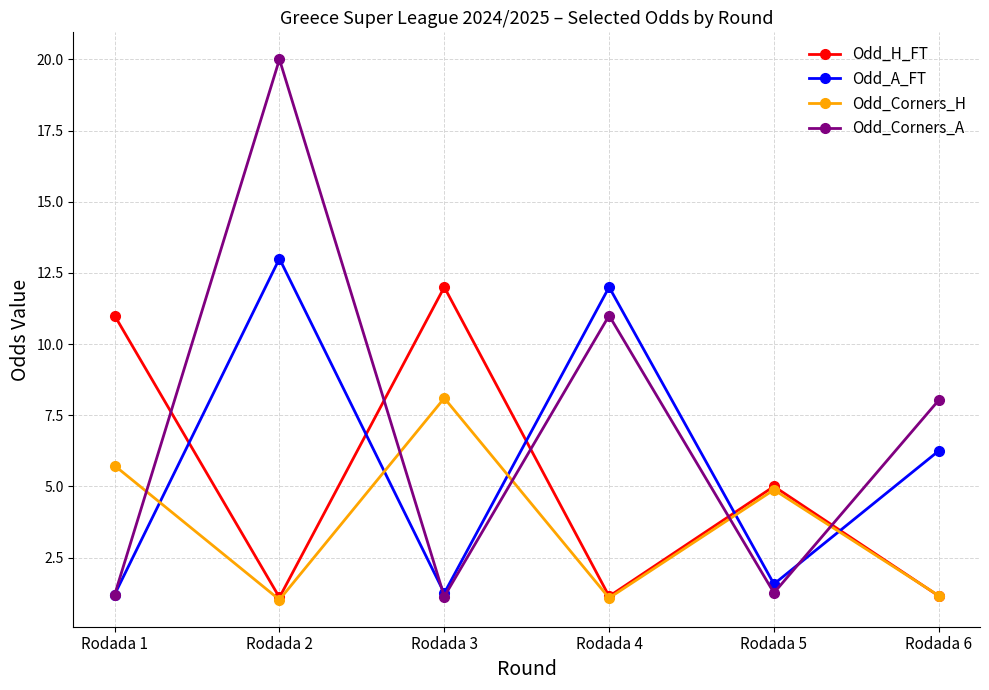

What is the value of the Odd_A_FT point at the 2nd from the left?

13.0